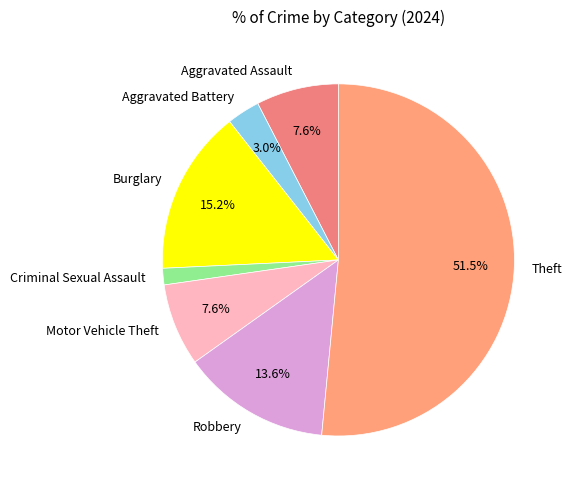

What is the smallest slice in the pie chart?

Criminal Sexual Assault